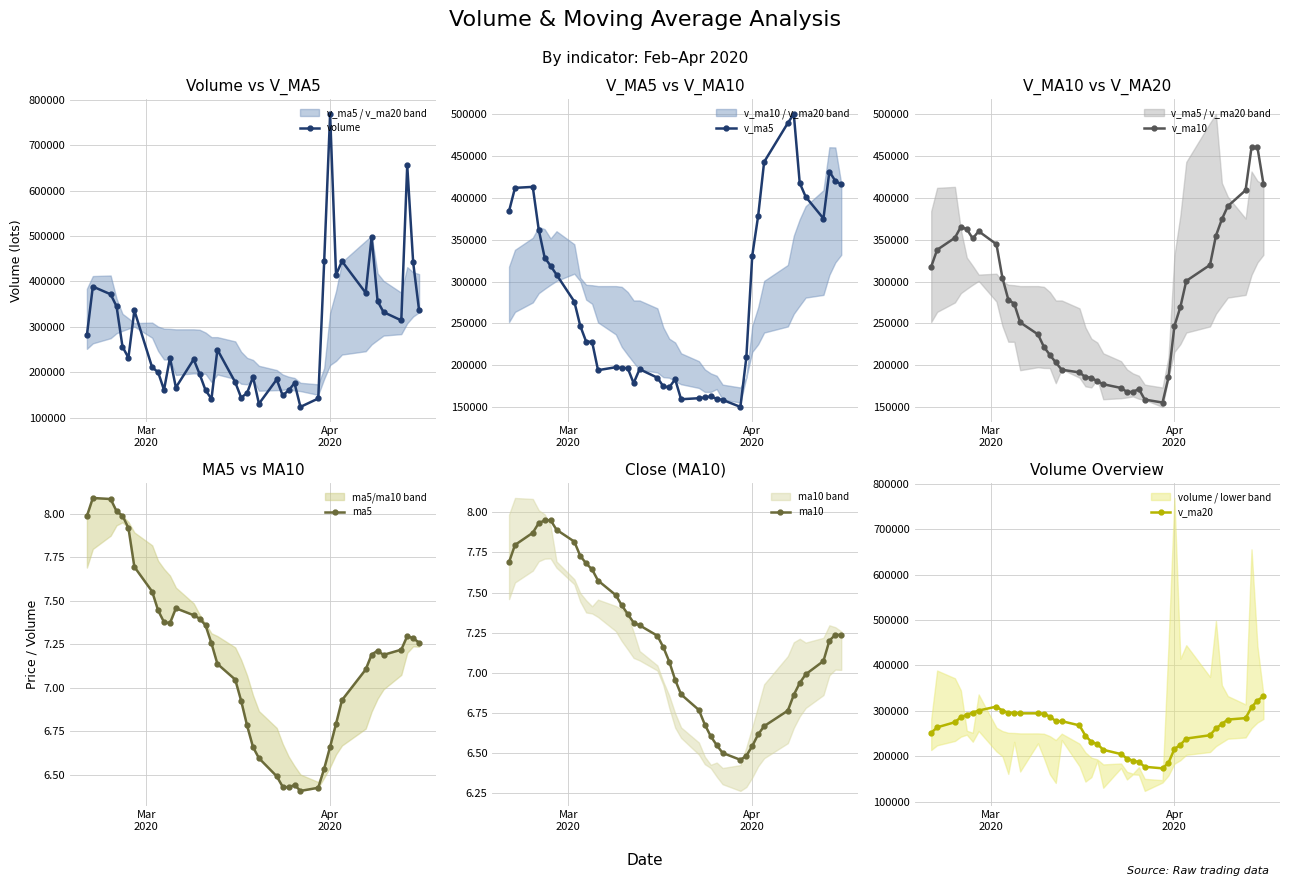

What is the minimum value shown in the chart?

6.4